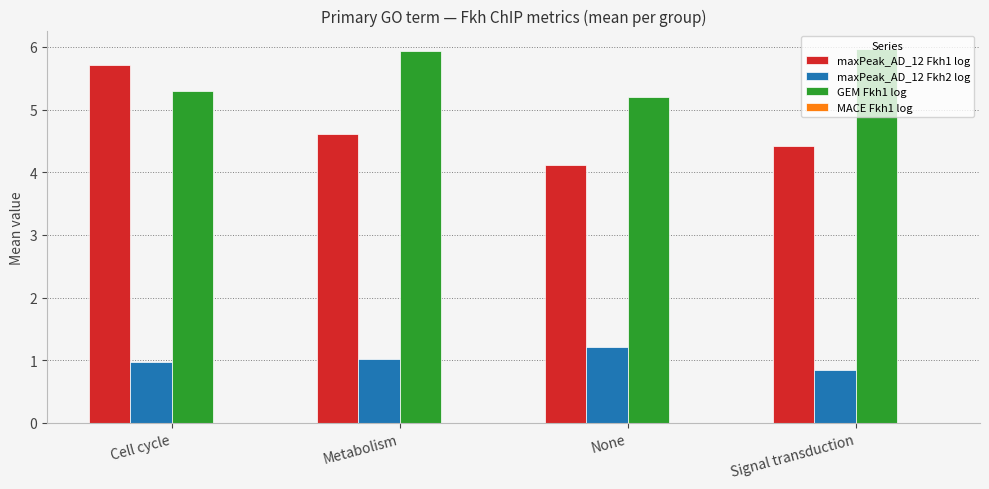

What is the sum of all maxPeak_AD_12 Fkh2 log values?

4.1